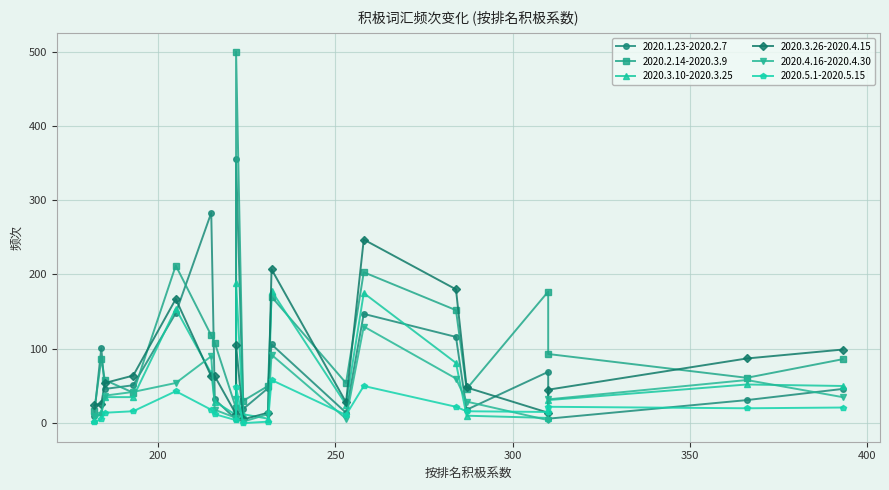

True or false: 2020.2.14-2020.3.9 has more than 1 points higher than both neighbors.

True